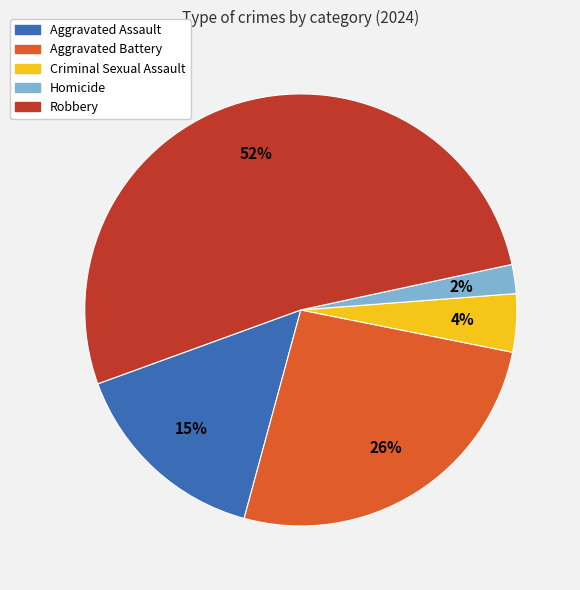

Which category has the biggest portion of the pie?

Robbery